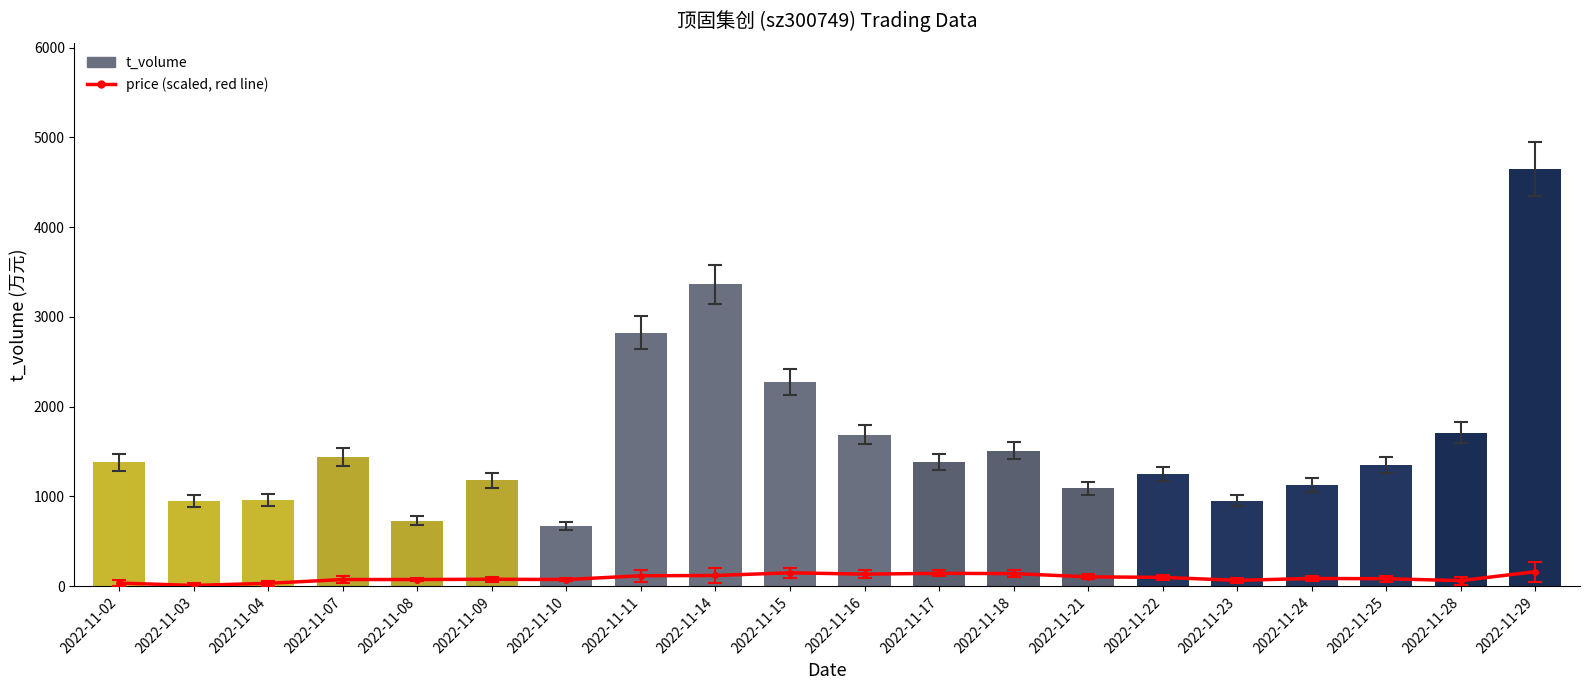

How many categories are shown in the chart?

20